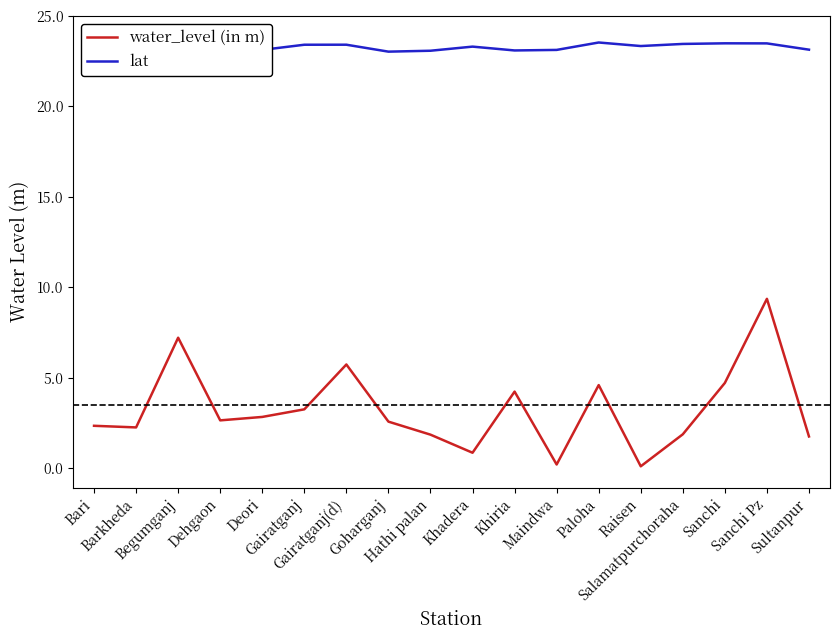

True or false: lat has more than 0 points higher than both neighbors.

True